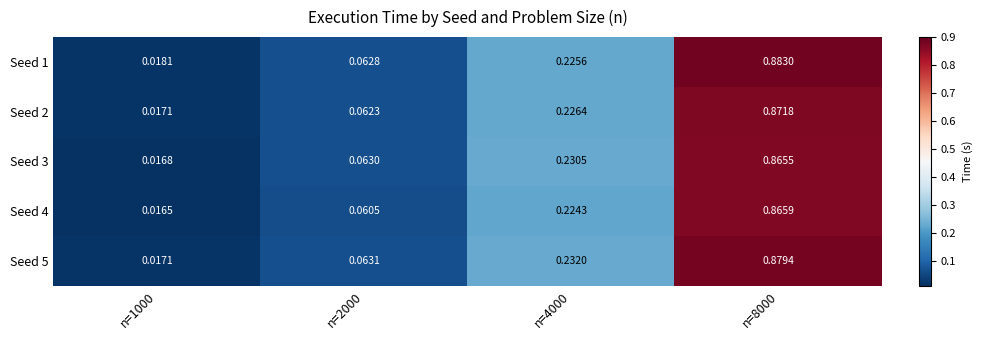

Is the value of Seed 5 at n=1000 greater than the value of Seed 2 at n=2000?

No